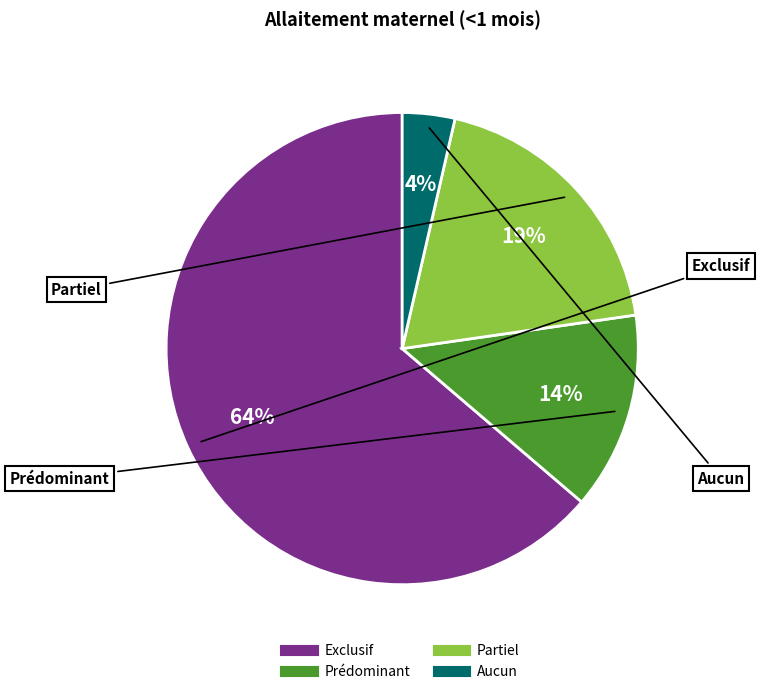

Is it true that Prédominant is 14% of the pie?

True